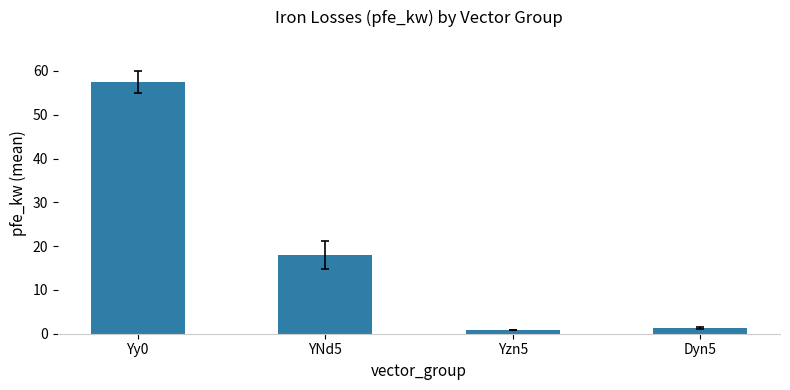

What is the label of the 1st bar from the right?

Dyn5